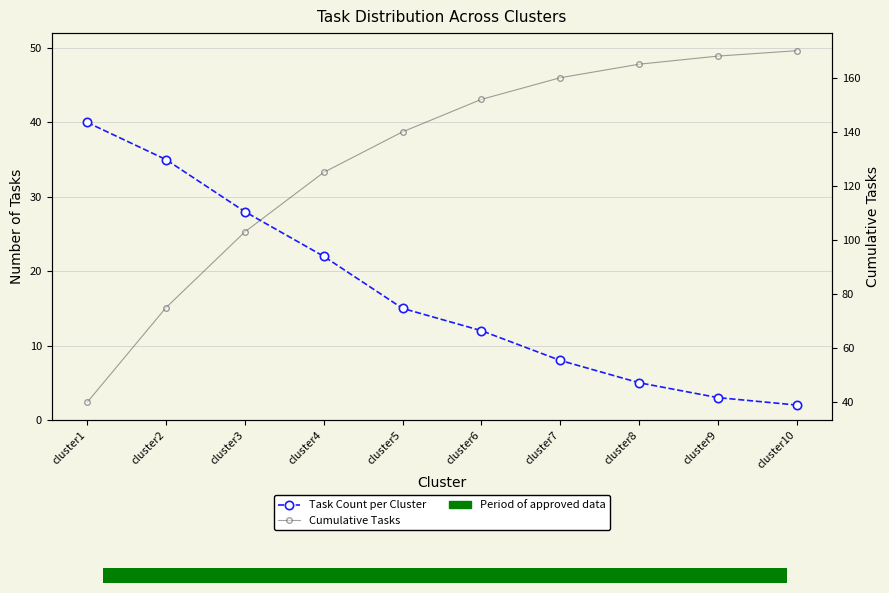

What value does the Cumulative Tasks series have at cluster10?

170